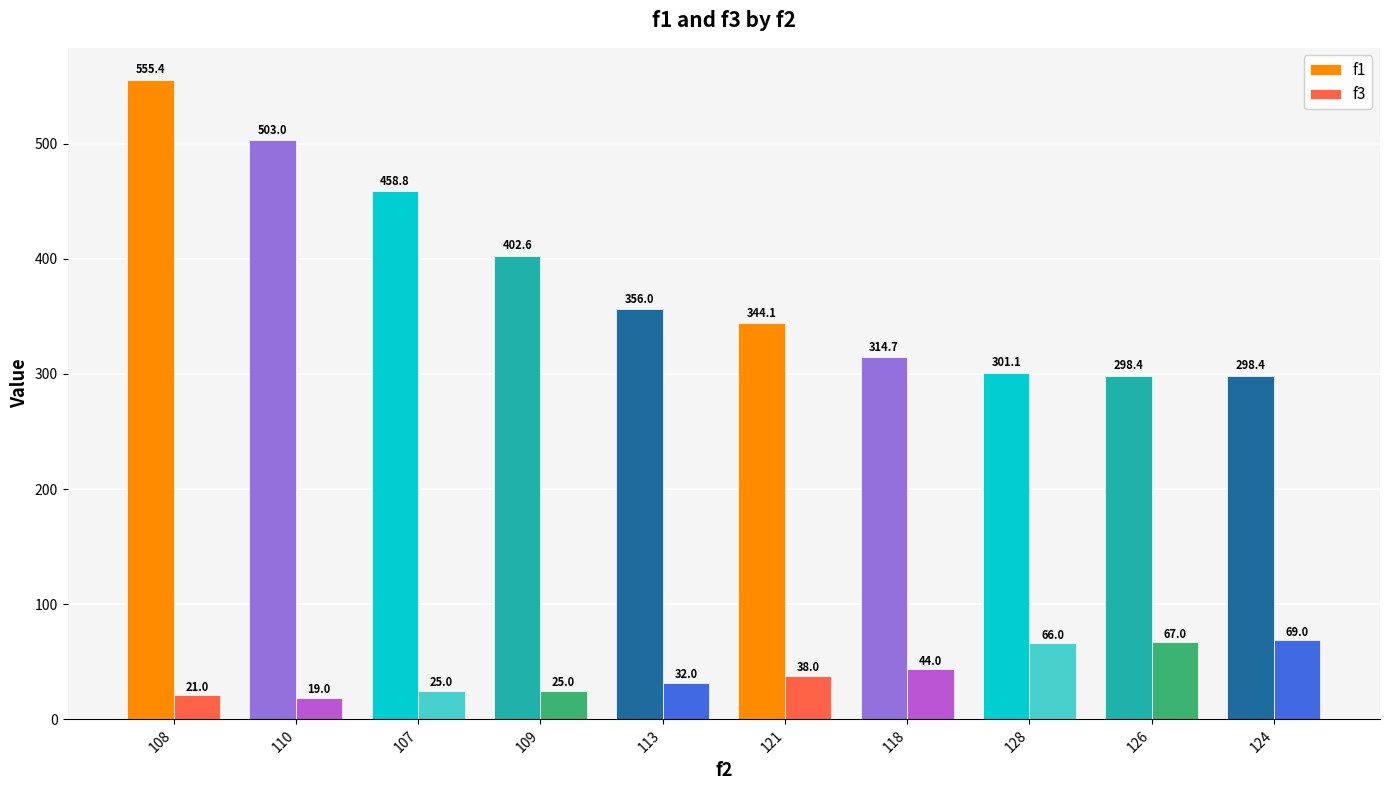

What is the highest value of the f3 series?

69.0